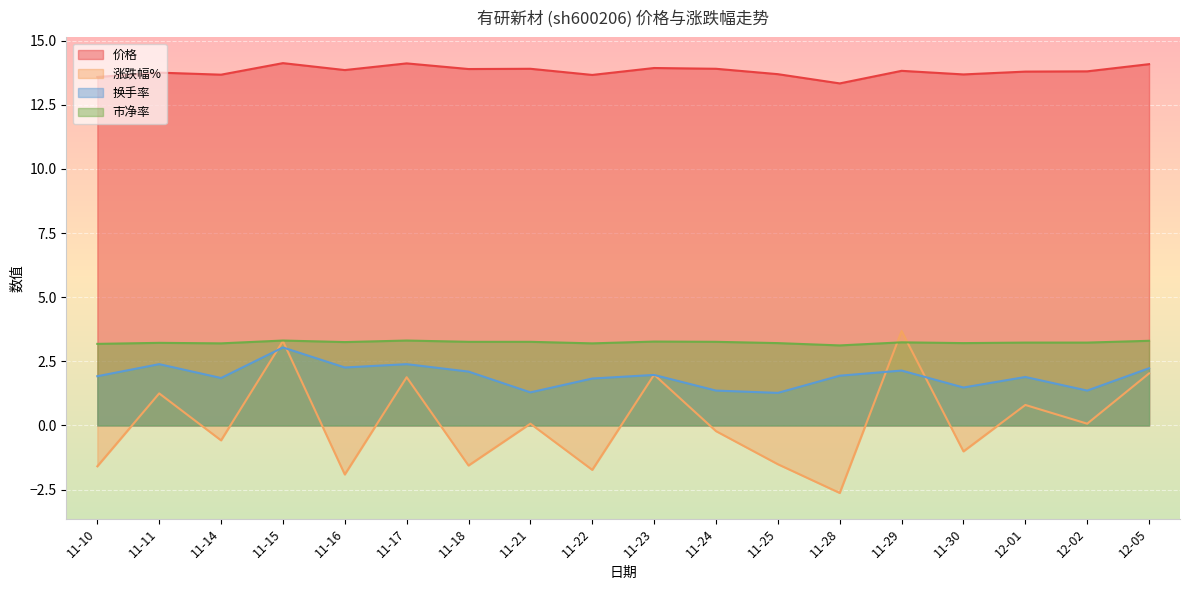

Rank the series at 11-10 from highest to lowest value.

价格, 市净率, 换手率, 涨跌幅%